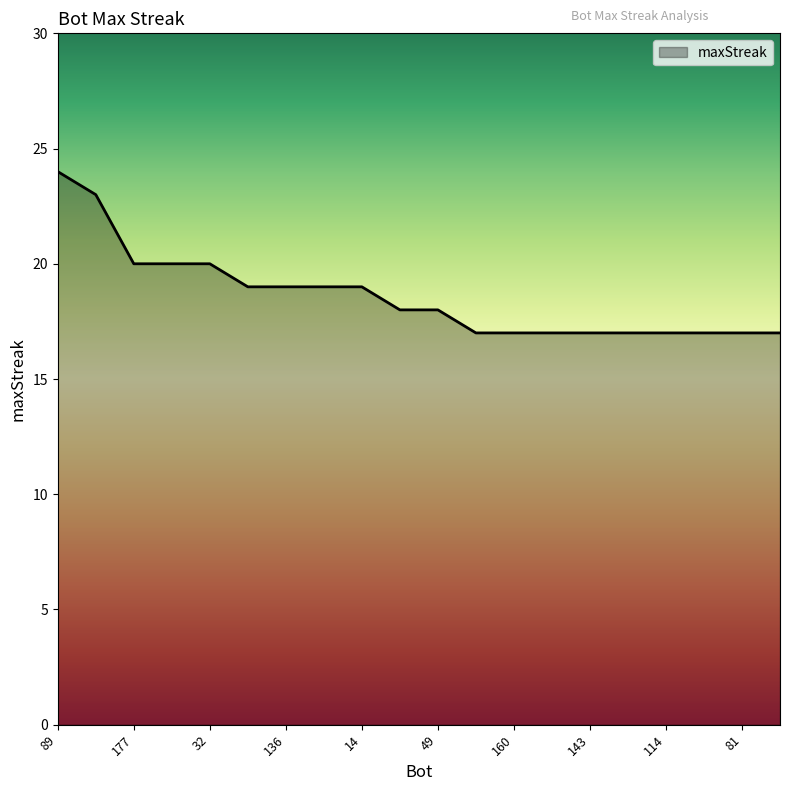

What is the difference between the maximum and minimum values?

7